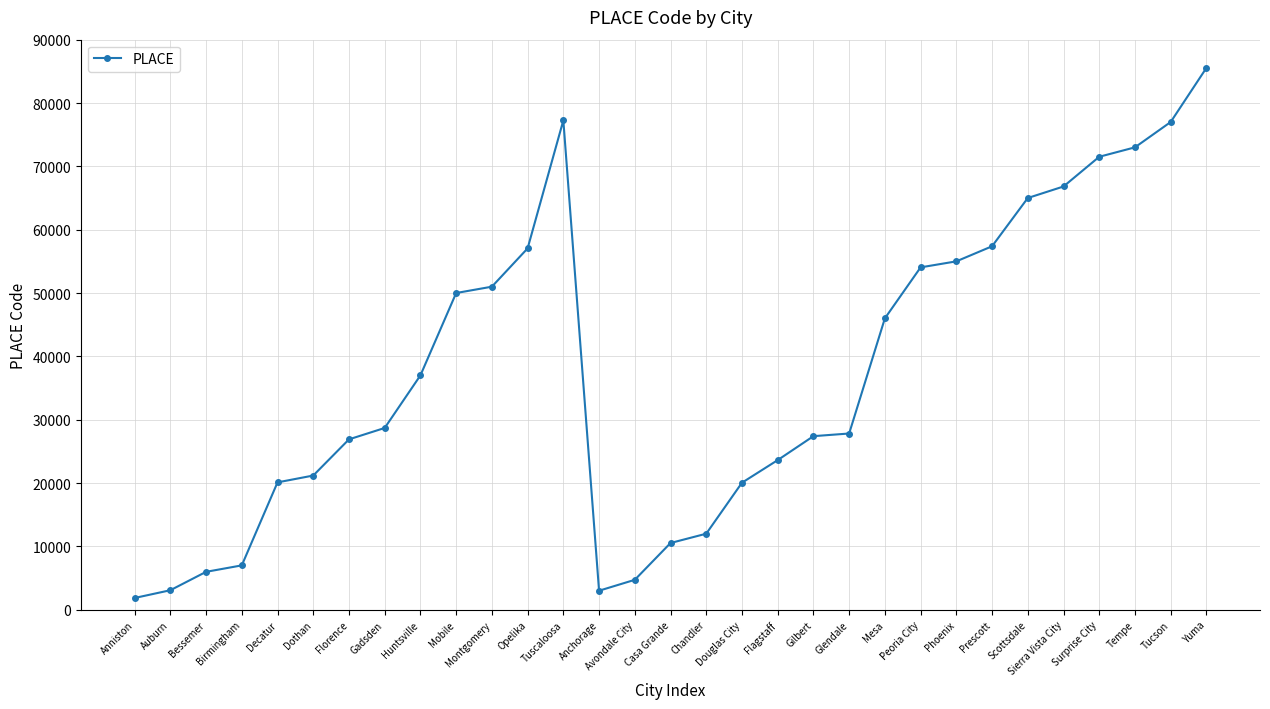

What is the change in value from Casa Grande to Peoria City?

+43520